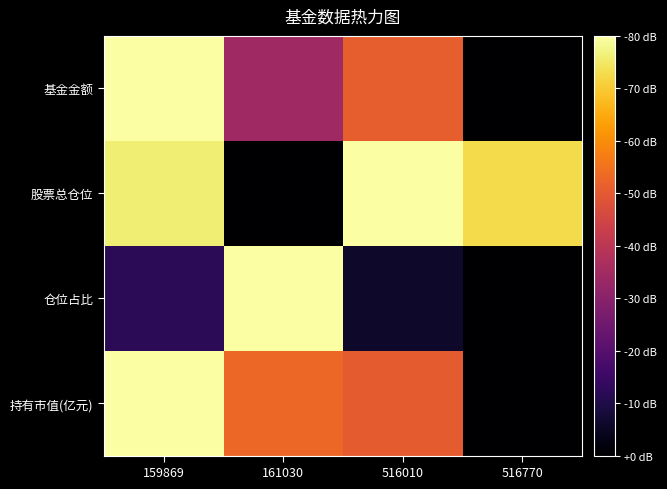

Rank the series at 159869 from highest to lowest value.

基金金额, 持有市值(亿元), 股票总仓位, 仓位占比